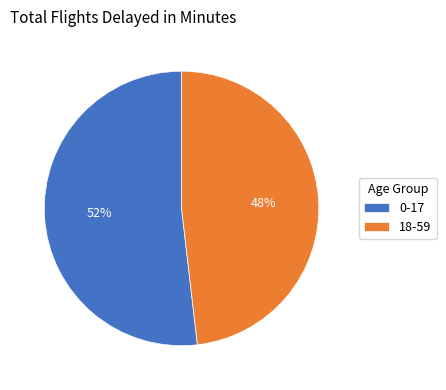

Combined, do 0-17 and 18-59 account for over 50%?

Yes